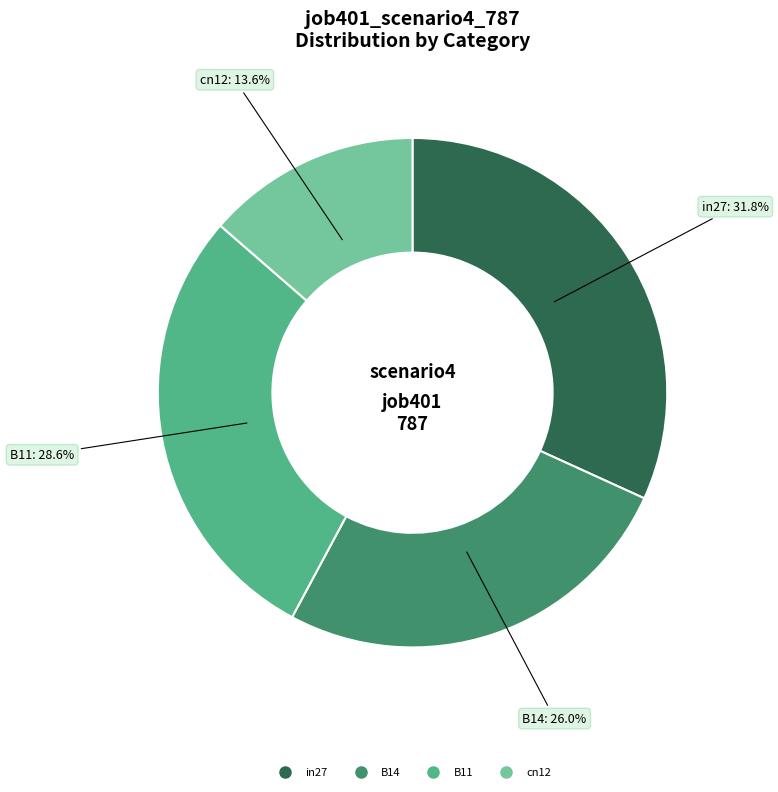

Is there any slice that represents more than half of the pie?

No